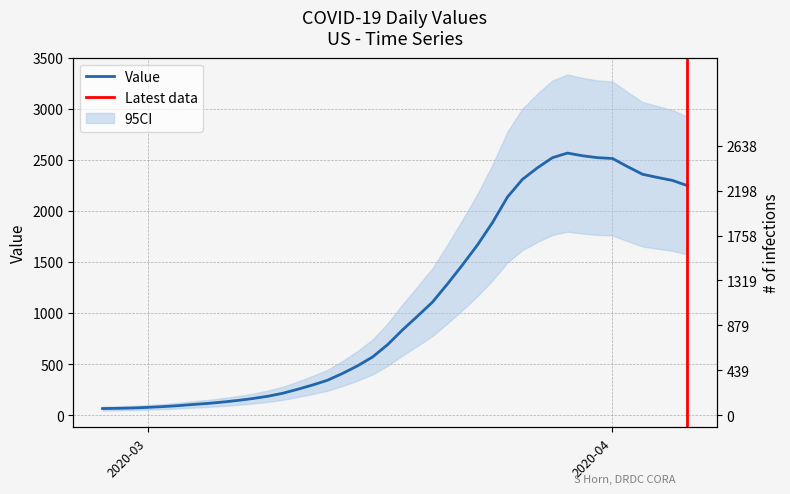

Approximately how many times larger is the value at 2020-03-15 compared to 2020-03-19?

0.5